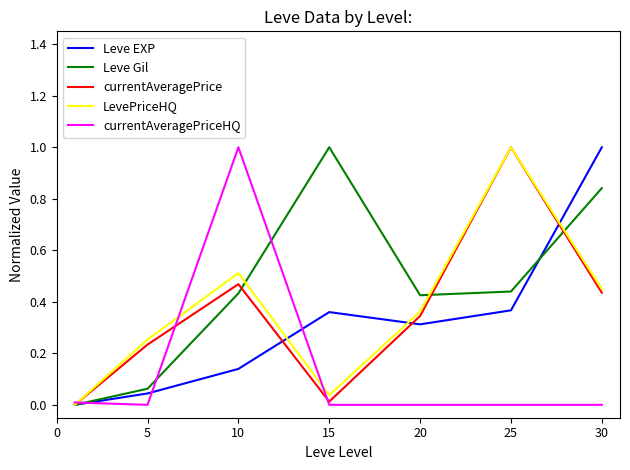

What is the maximum value for Leve Gil?

1.0